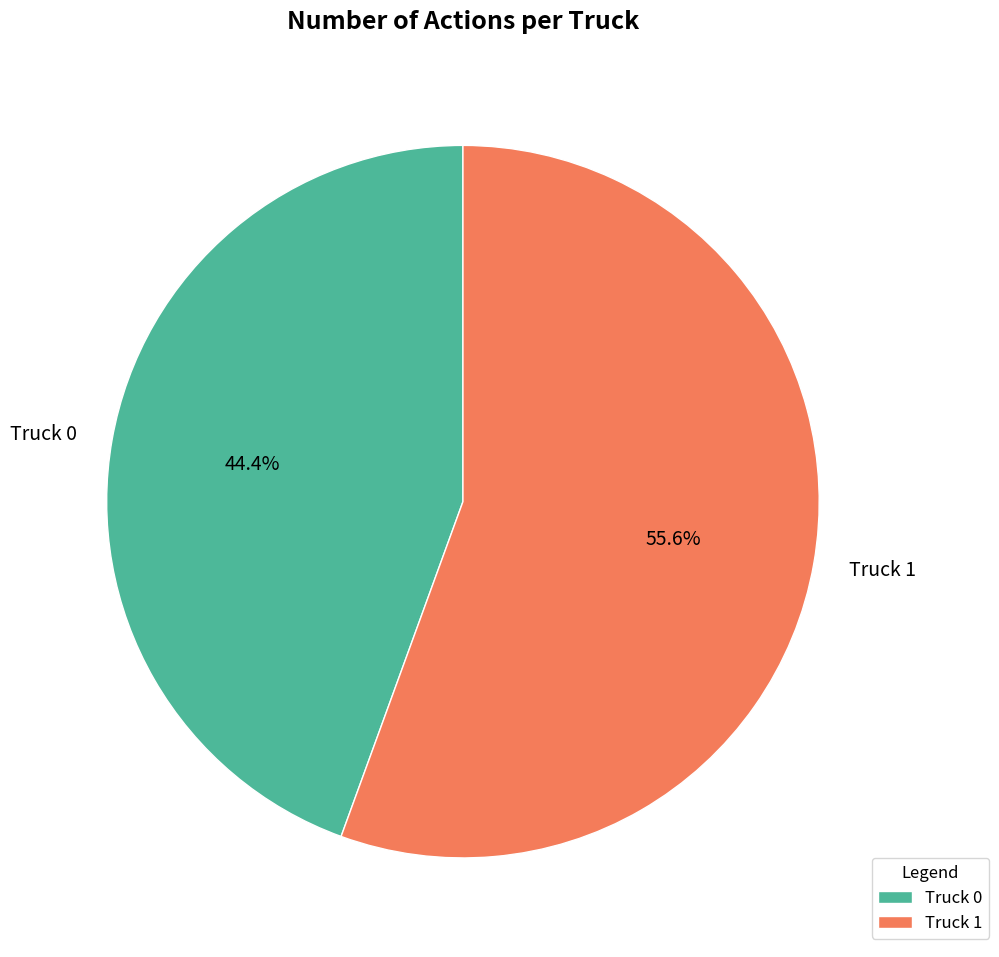

To the nearest percent, what is the combined percentage of Truck 0 and Truck 1?

100%